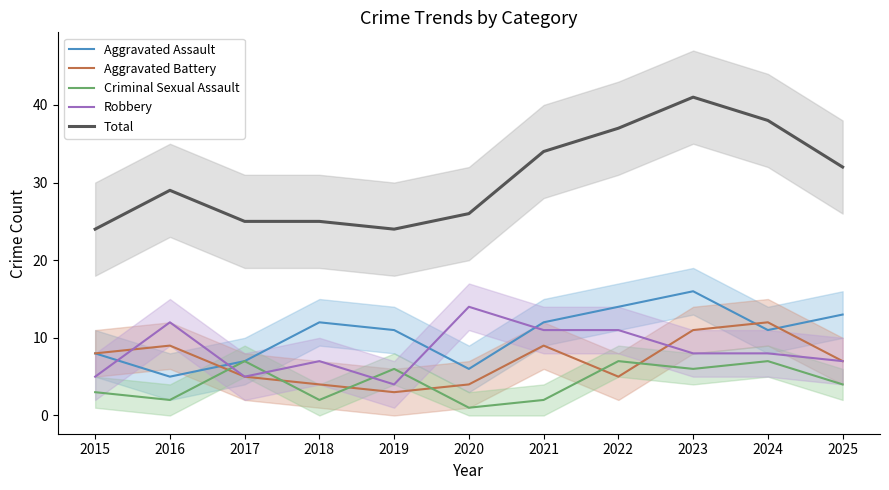

What is the average value of the Robbery series?

8